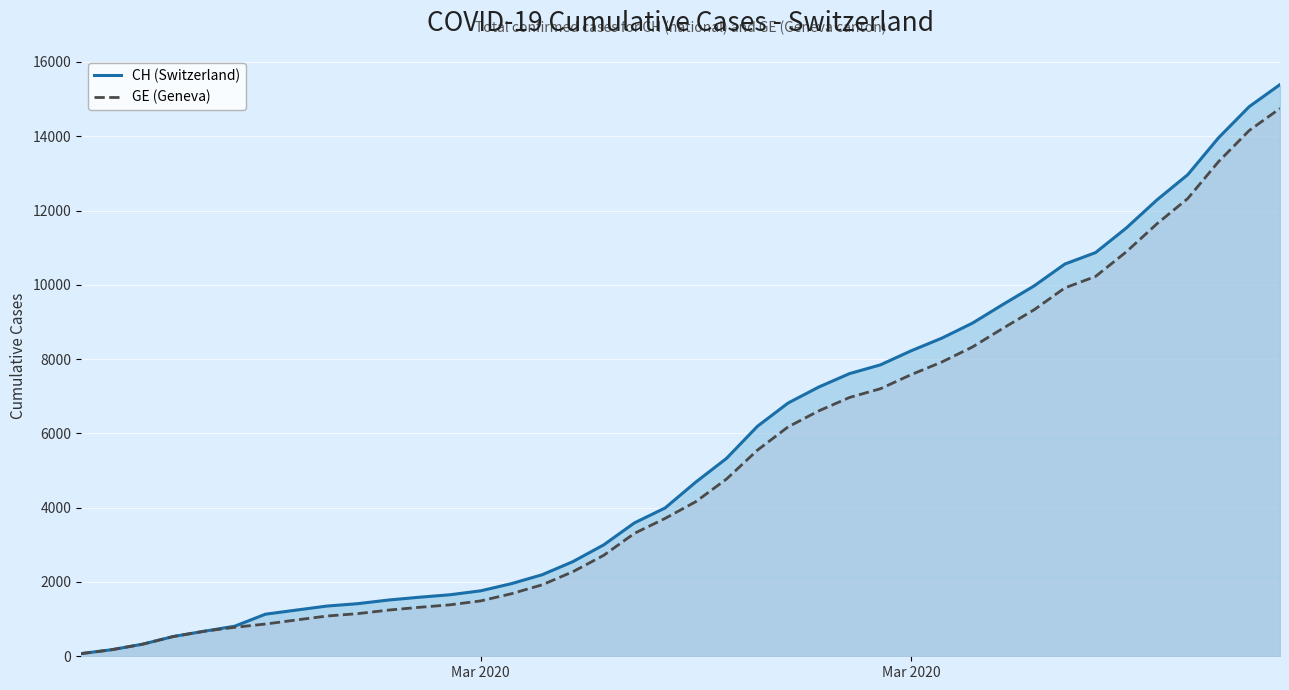

True or false: GE (Geneva) and CH (Switzerland) intersect in this chart.

False